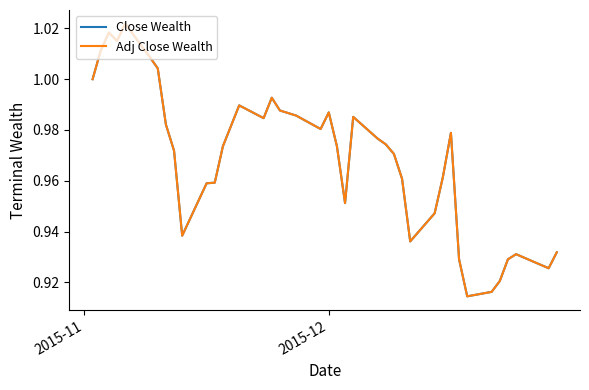

Is this an area chart (filled region under the line)?

No